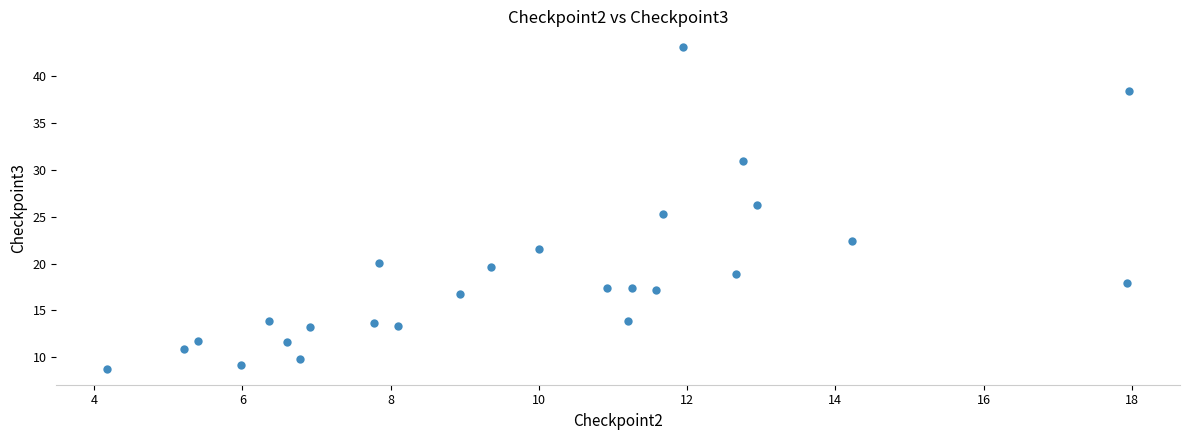

What is the range of Y values (max minus min)?

34.3